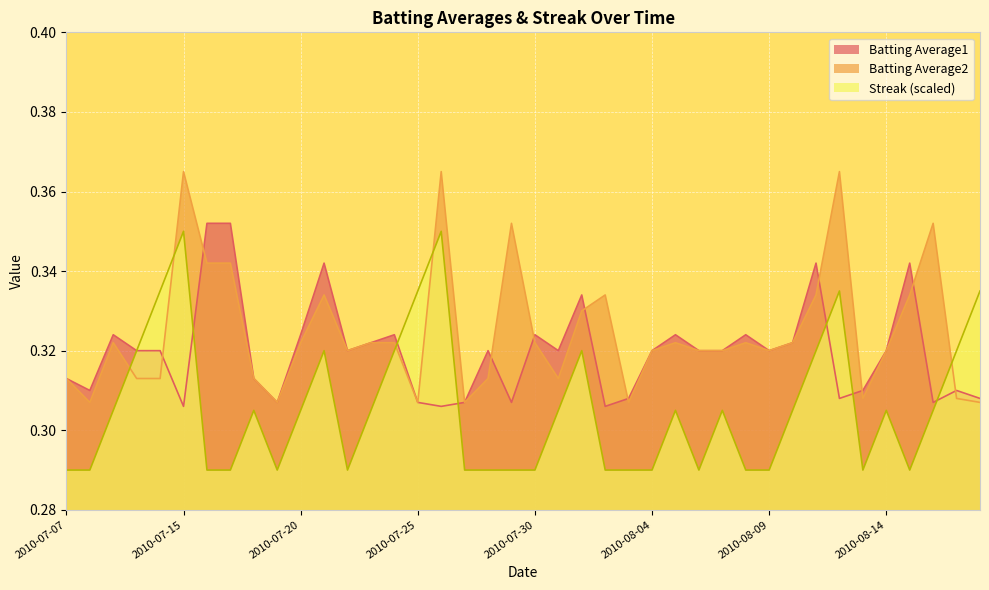

How many intersections are there between Batting Average1 and Streak?

7